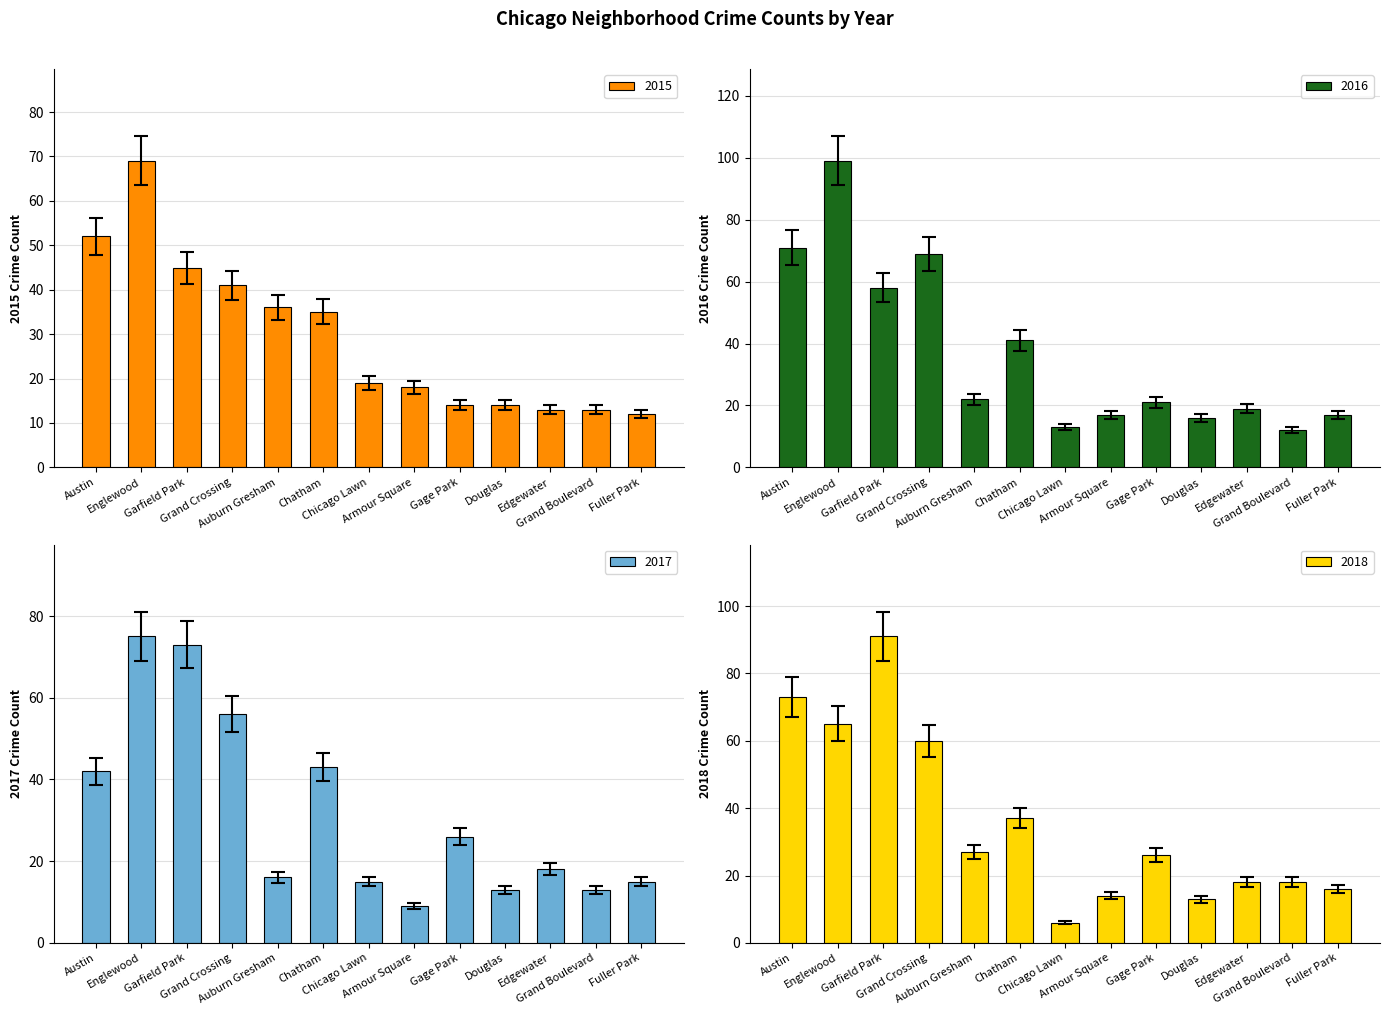

What is the label of the 1st bar from the right?

Fuller Park